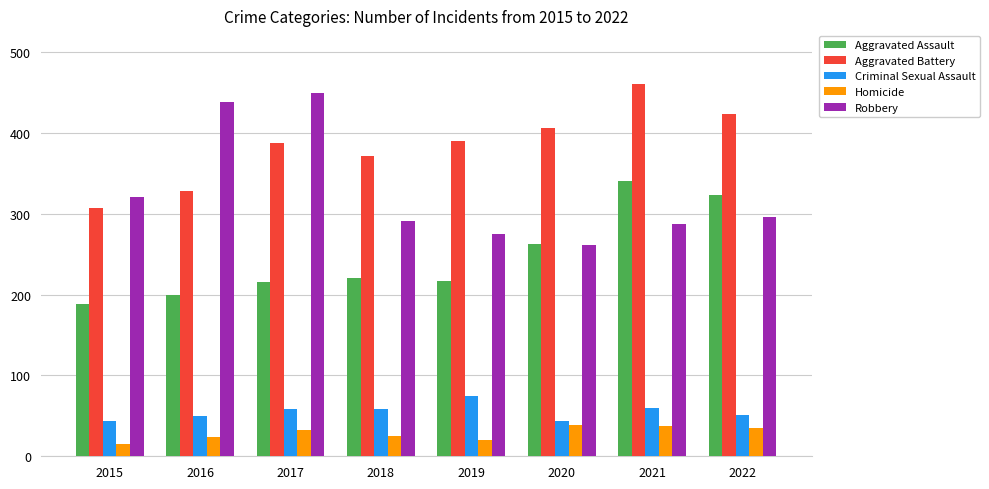

At how many categories does at least one series exceed 379?

6